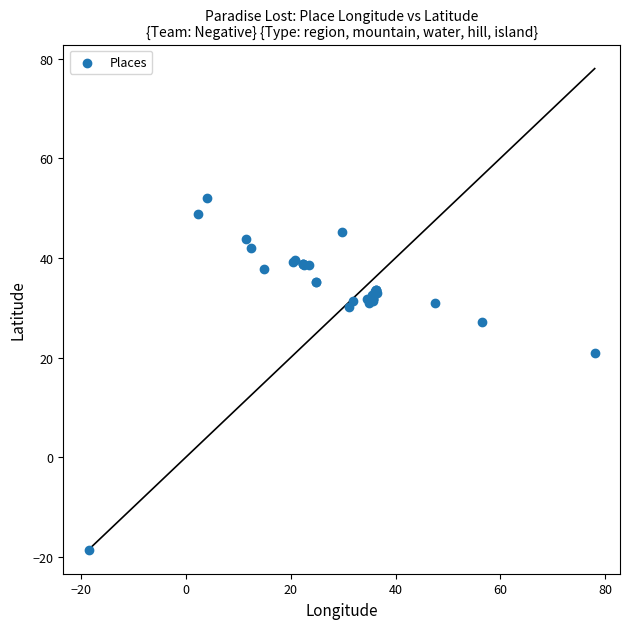

What Y value in the scatter plot is closest to 16?

21.0